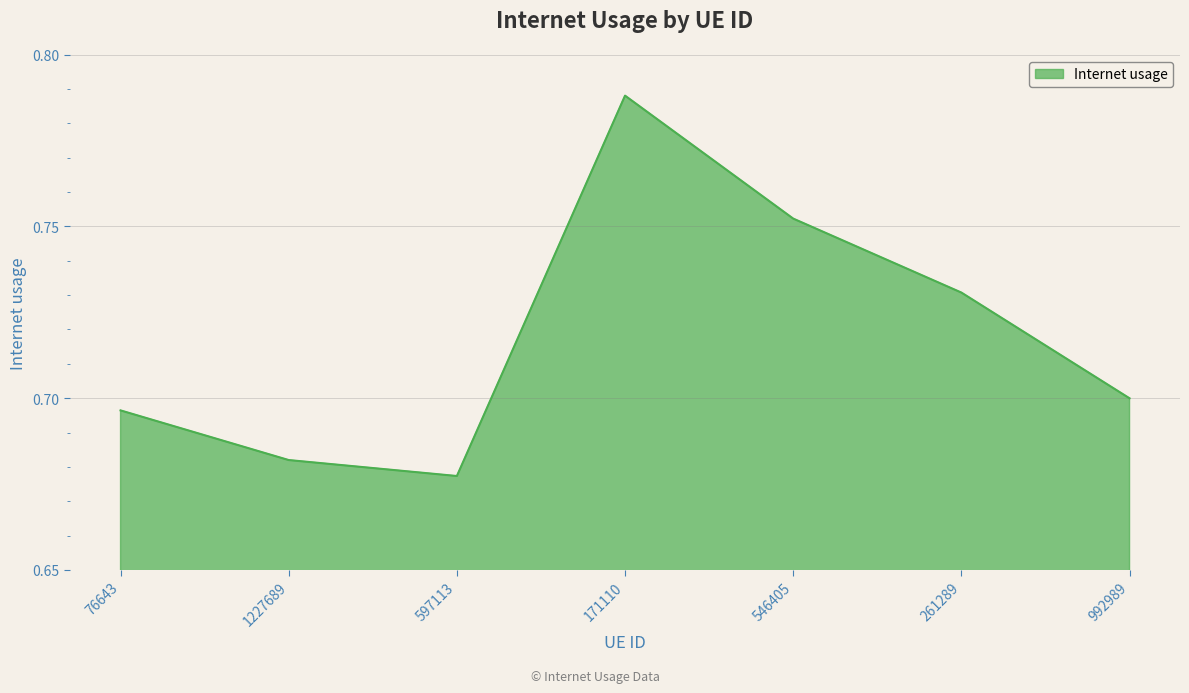

At which category does the chart reach its peak across all series?

171110